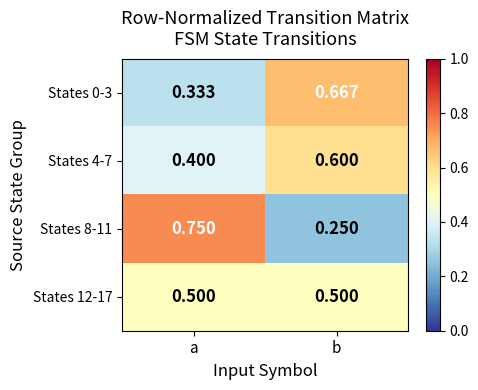

List the labels in order of States 0-3 value, smallest first.

a, b